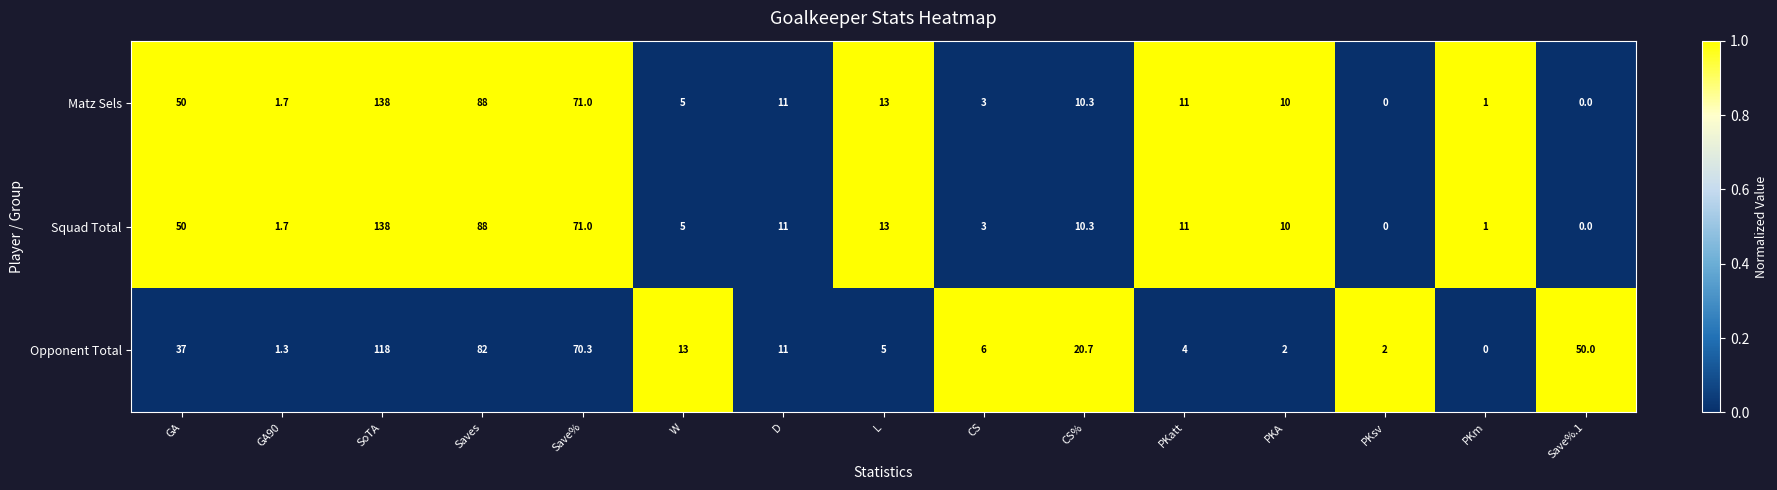

Count the Squad Total values in the range 0 to 1.

15